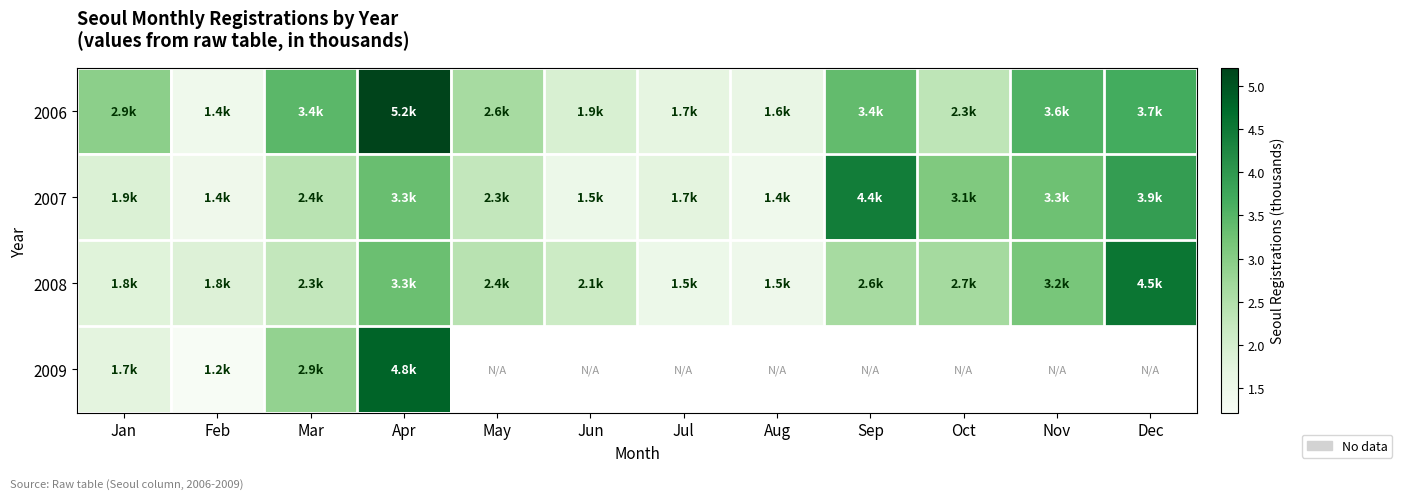

What is the total value across all series at Apr?

16.6